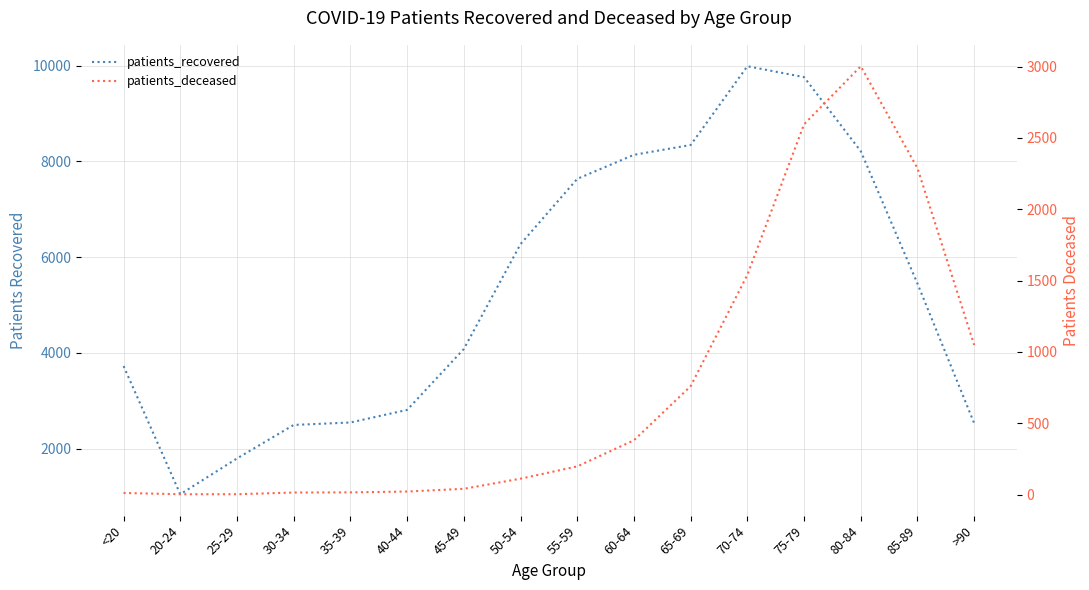

What is the average value of the patients_recovered series?

5300